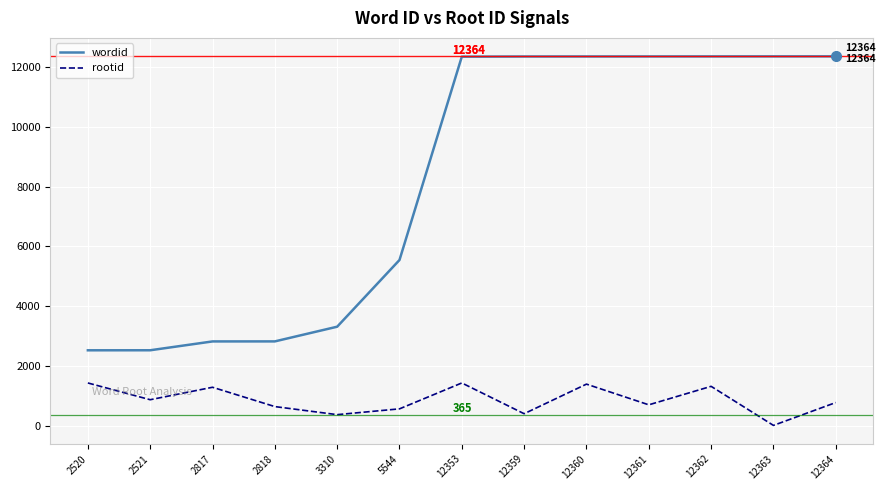

How many interior local valleys does the rootid series have?

5